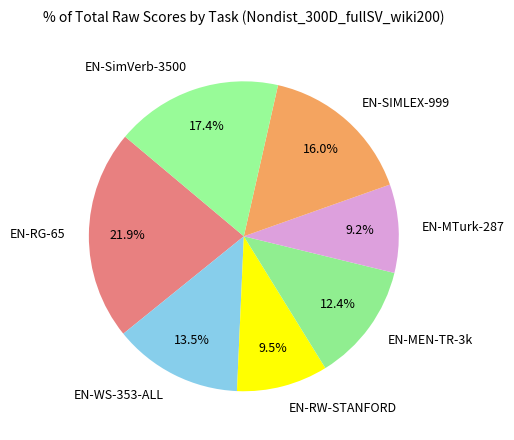

Is EN-WS-353-ALL the majority of the pie?

No